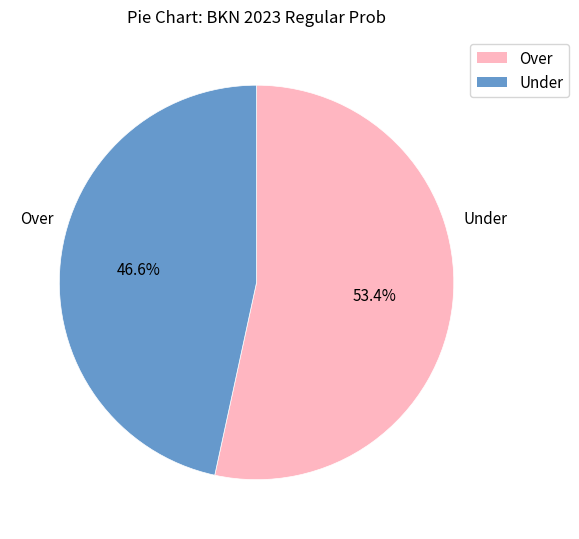

Rank the categories by value from highest to lowest.

Over, Under